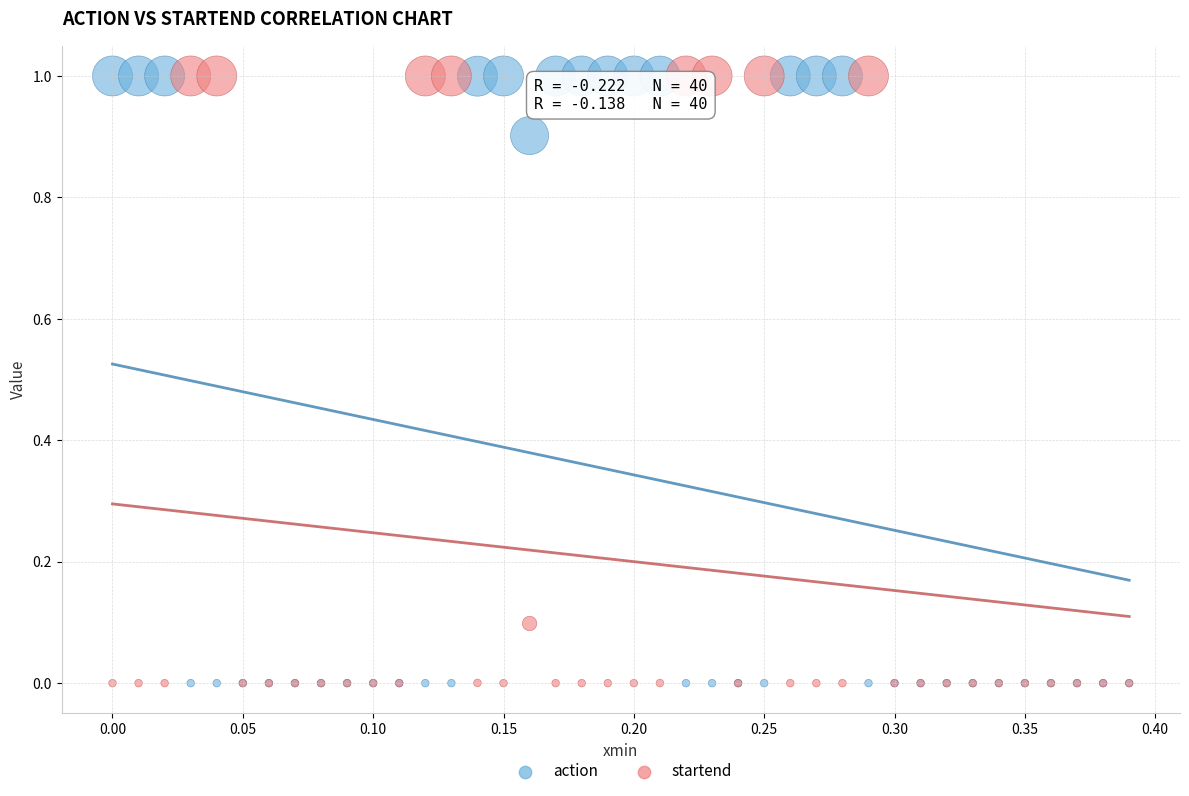

What are all the series names shown in the legend?

action, startend